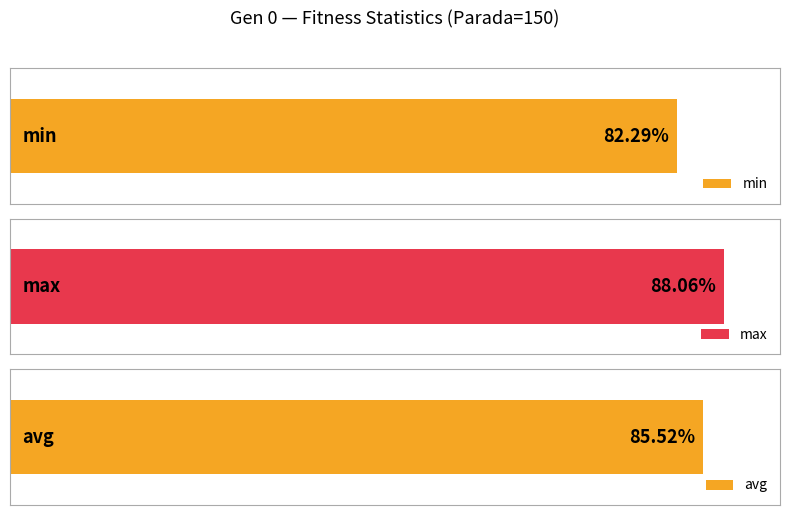

True or false: max has a value of 139.6 at gen 431.

False